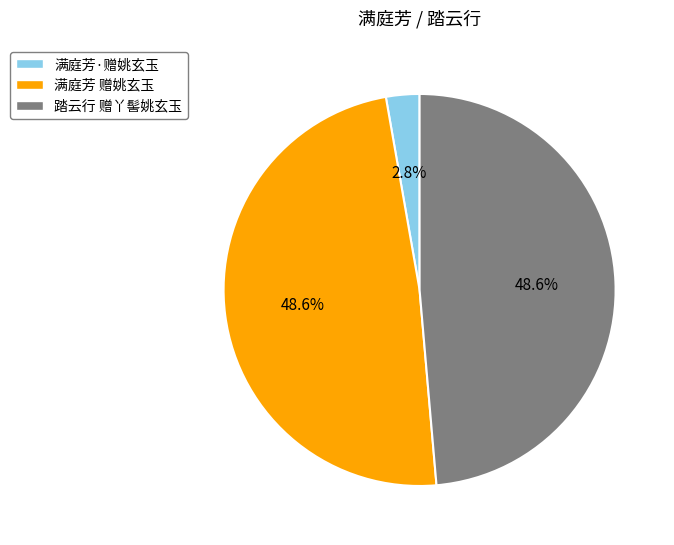

Approximately how many times larger is the value at 满庭芳 赠姚玄玉 compared to 踏云行 赠丫髻姚玄玉?

1.0